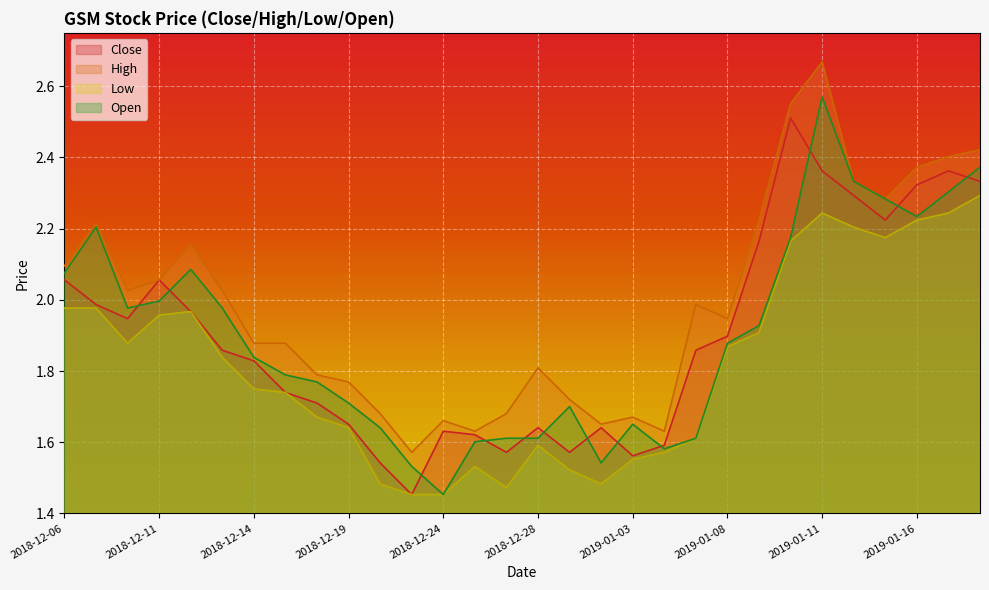

True or false: Low and Close cross at least once.

False